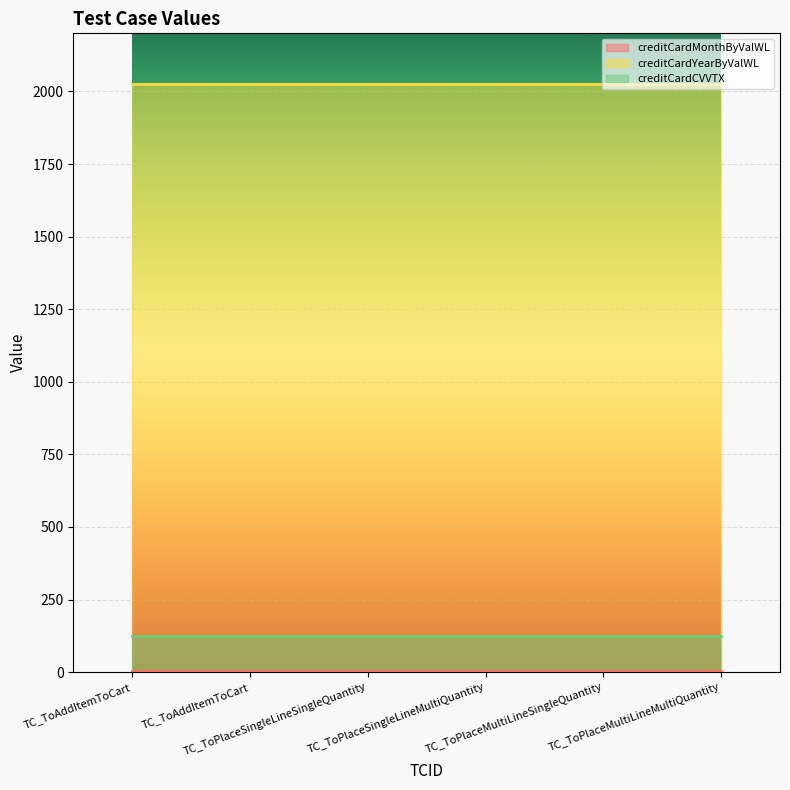

What is the value of the creditCardCVVTX point at the 3rd from the left?

123